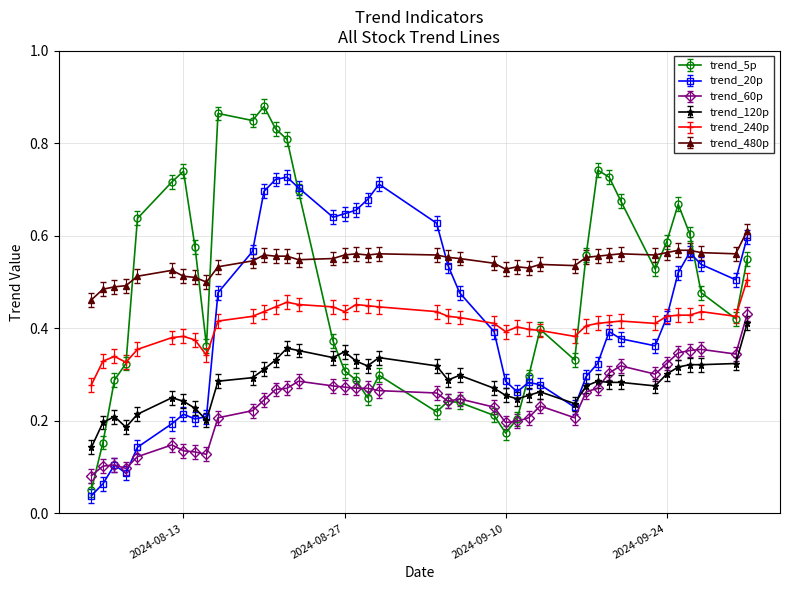

Which category has the lowest value across all series?

2024-08-05